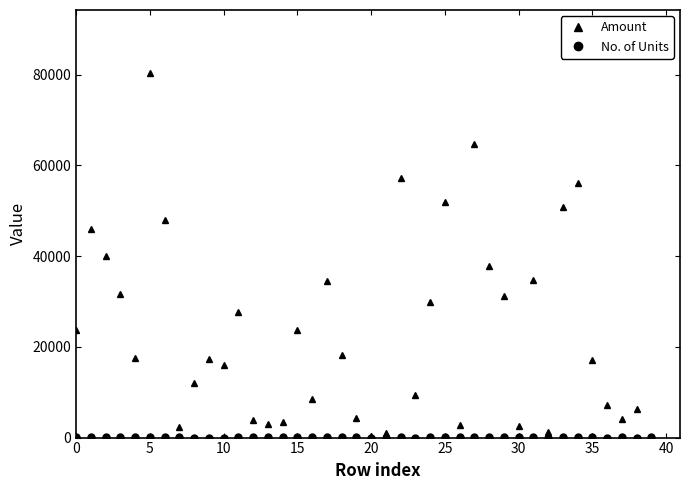

Which label corresponds to the smallest value in the chart?

32